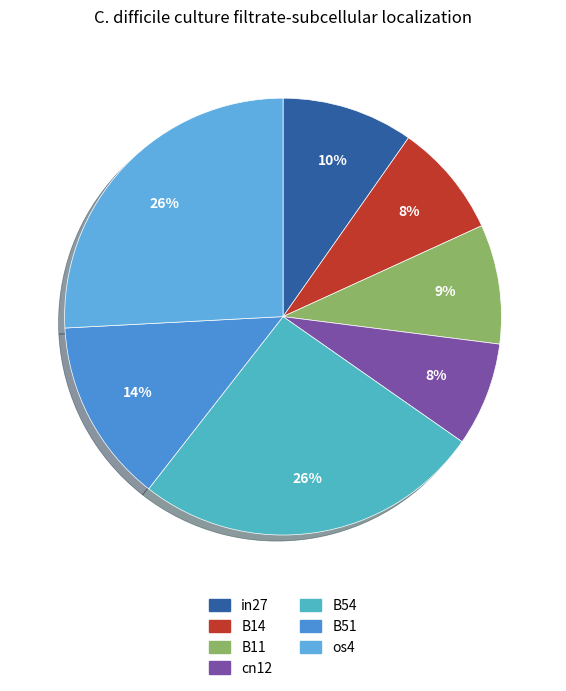

How many segments does this pie chart have?

7